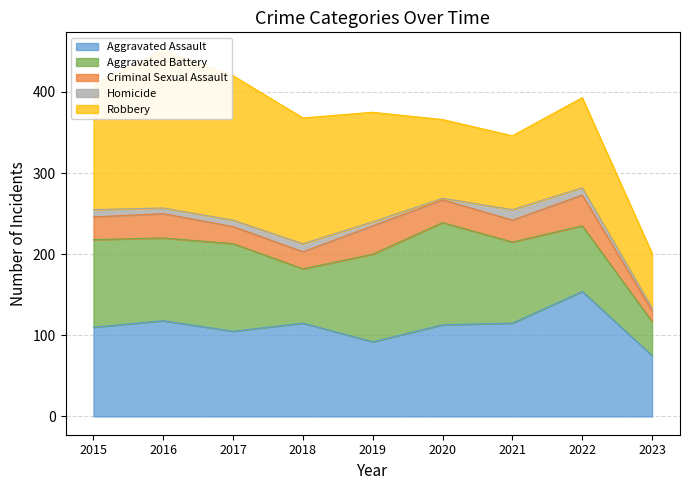

What is the value of the Robbery point at the 6th from the left?

97